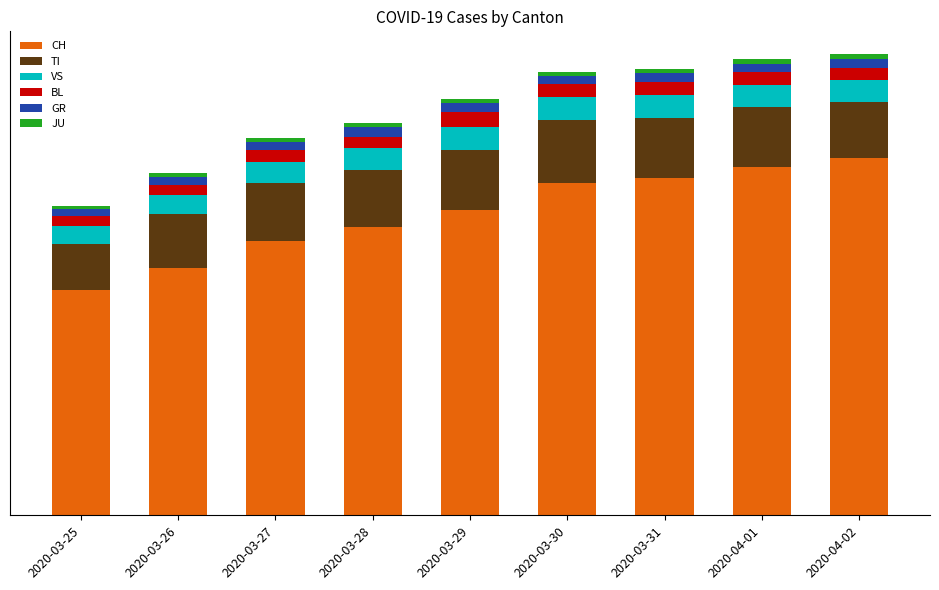

Does the chart contain any negative values?

No